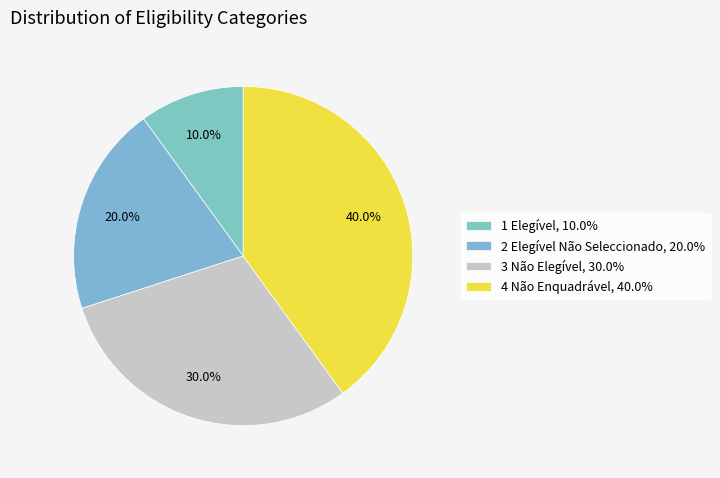

How much of the chart is everything except 3 Não Elegível?

70.0%